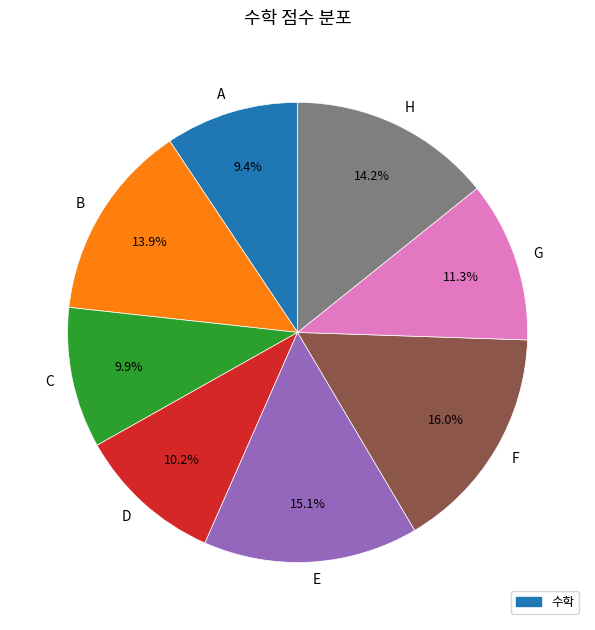

What portion of the pie excludes H?

85.8%